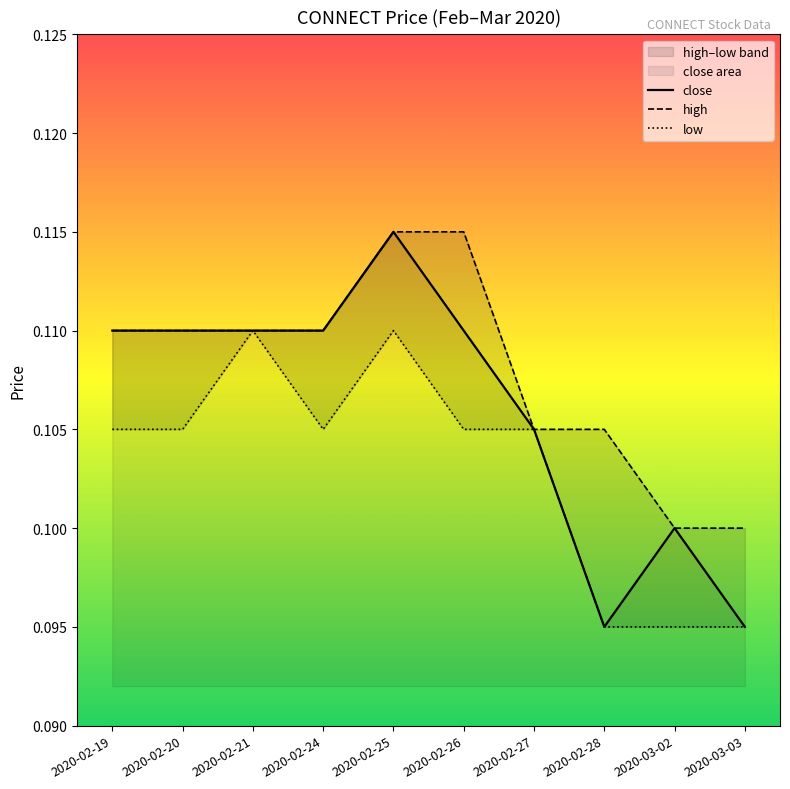

How many interior local peaks does the low series have?

2